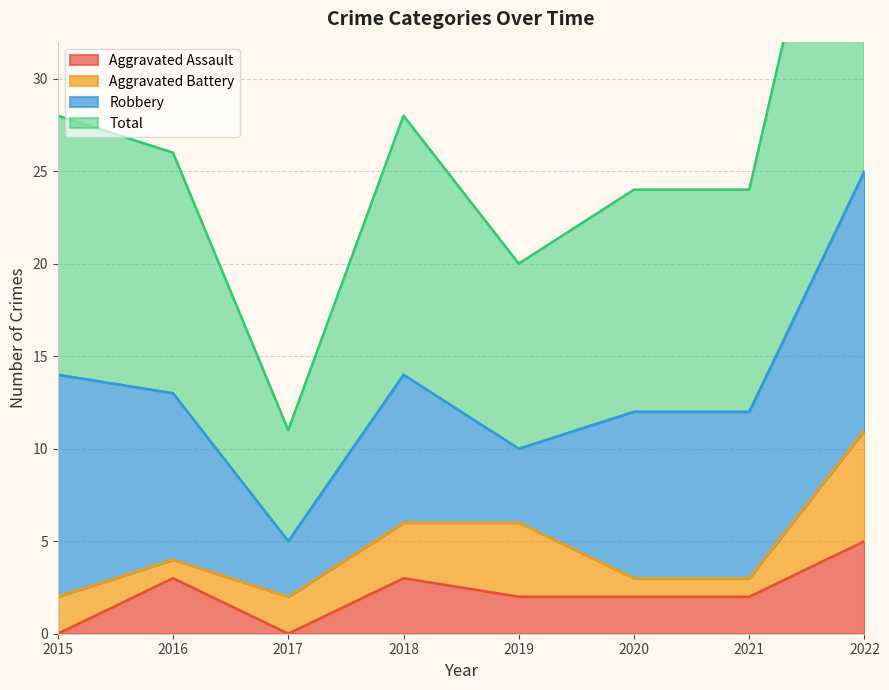

Which series has the largest total across all categories?

Total